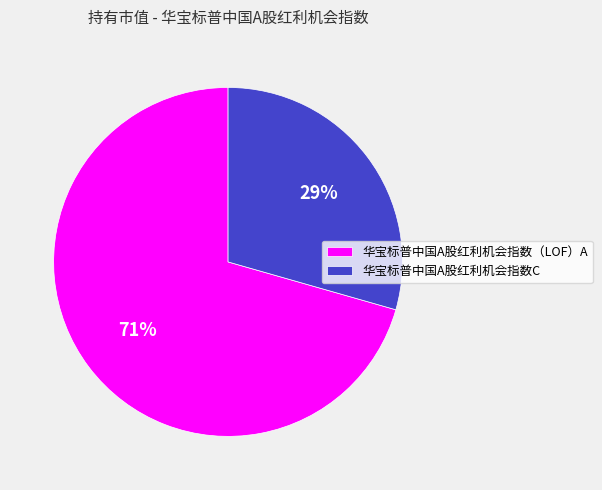

To the nearest percent, what is the average slice percentage?

50%